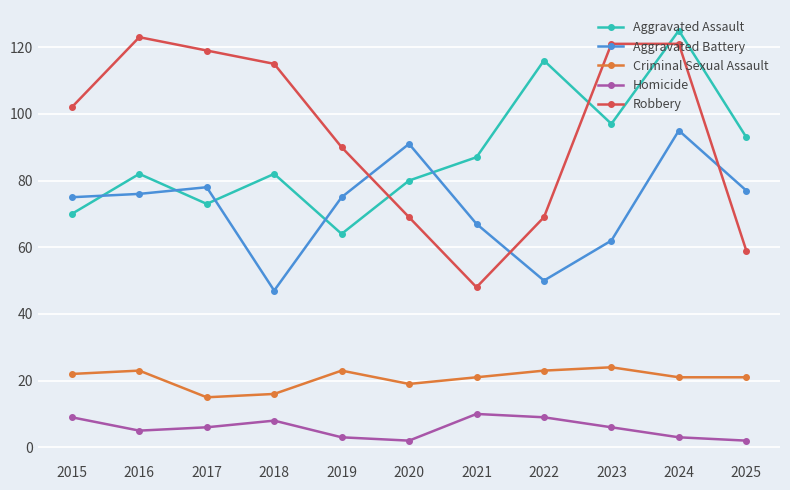

What is the maximum value for Criminal Sexual Assault?

24